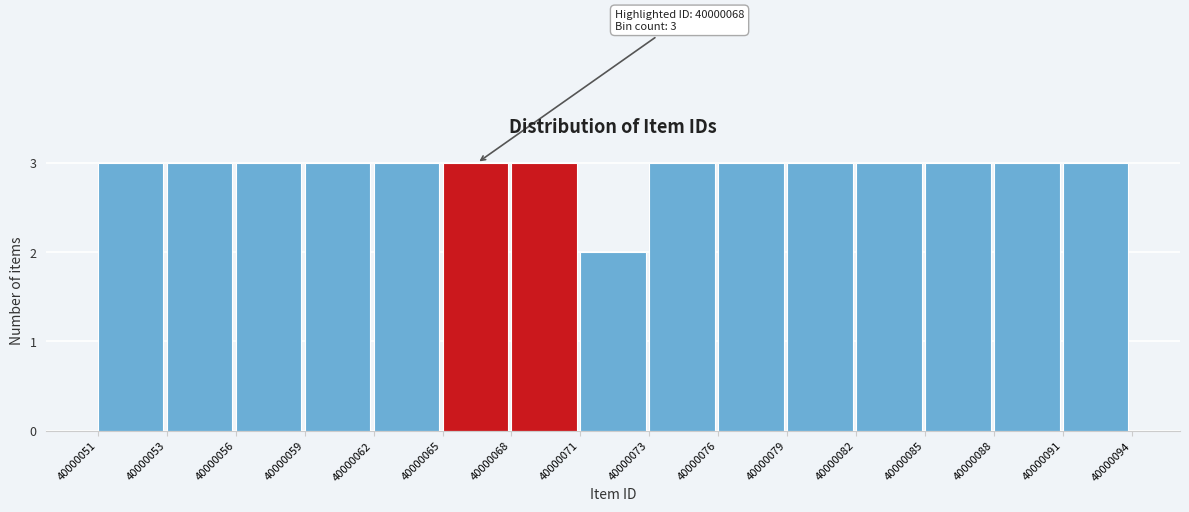

Reading right to left, what are all the values shown in this chart?

3	3	3	3	3	3	3	2	3	3	3	3	3	3	3